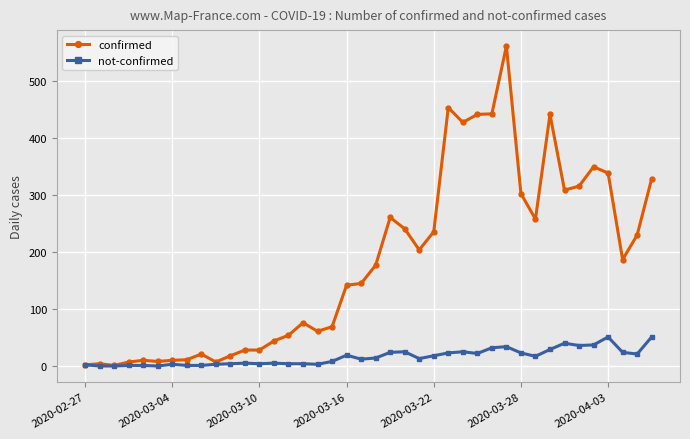

Which series has the widest spread of values?

confirmed